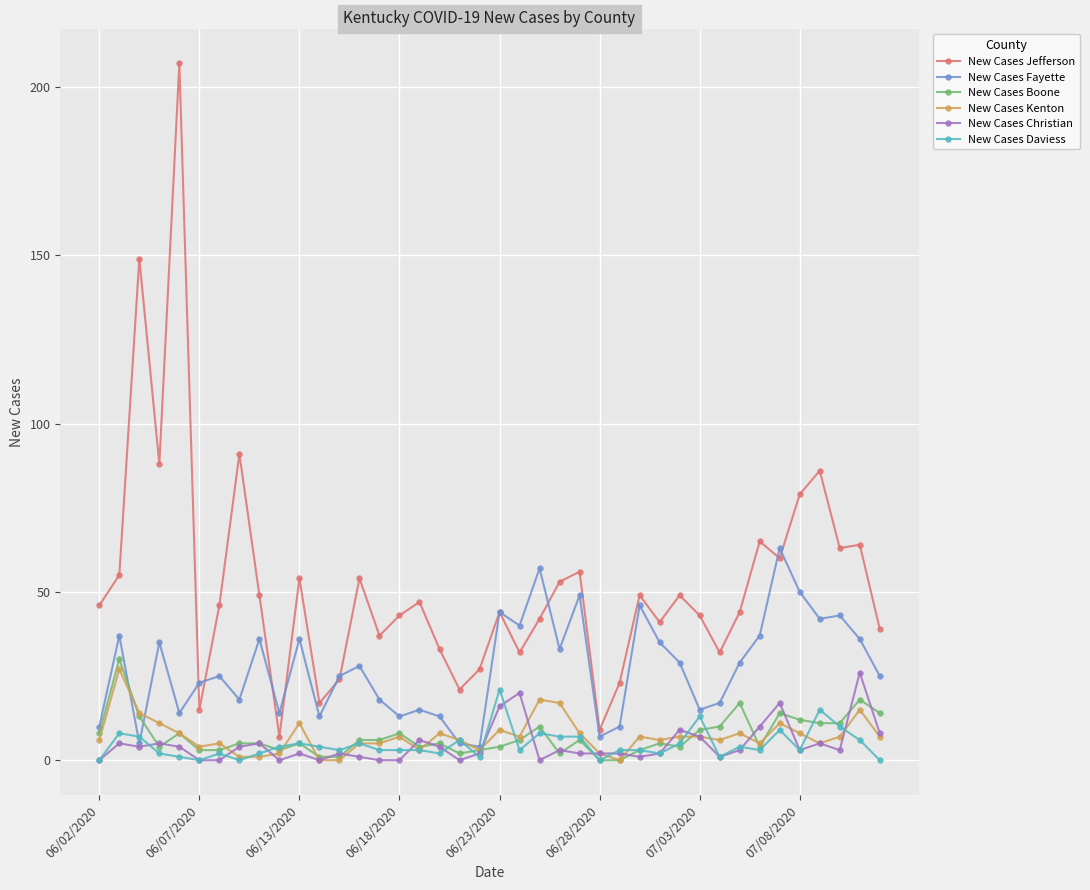

Which series has the largest total across all categories?

New Cases Jefferson